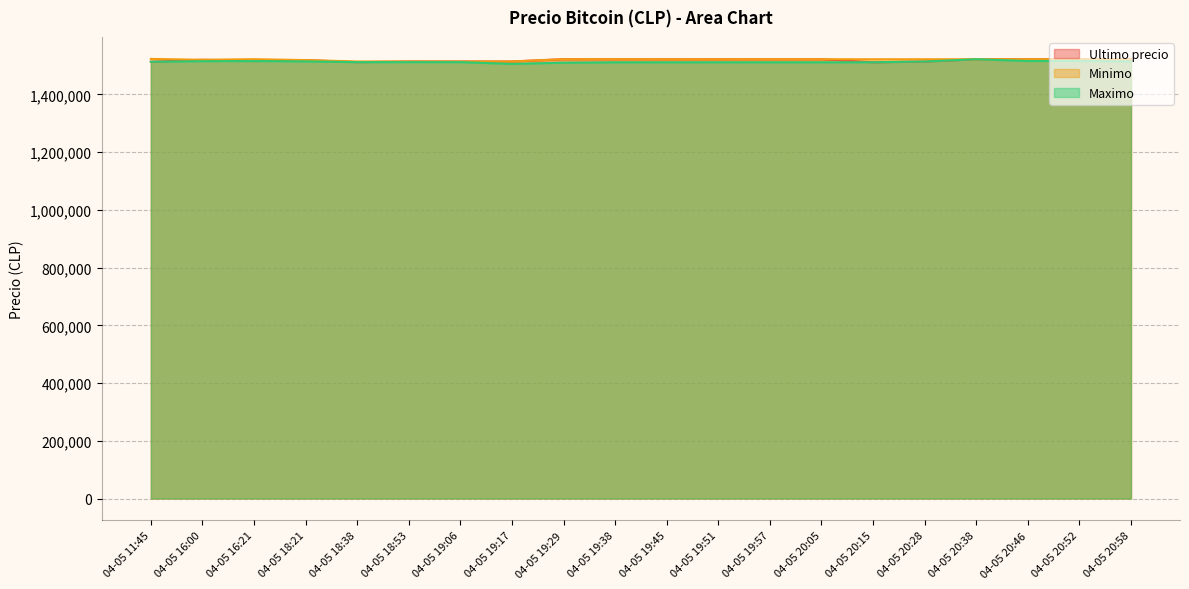

List the labels in order of Ultimo precio value, smallest first.

04-05 20:15, 04-05 18:38, 04-05 11:45, 04-05 20:28, 04-05 19:06, 04-05 18:53, 04-05 19:17, 04-05 16:21, 04-05 18:21, 04-05 16:00, 04-05 19:51, 04-05 20:46, 04-05 20:52, 04-05 20:58, 04-05 20:38, 04-05 19:45, 04-05 20:05, 04-05 19:57, 04-05 19:38, 04-05 19:29